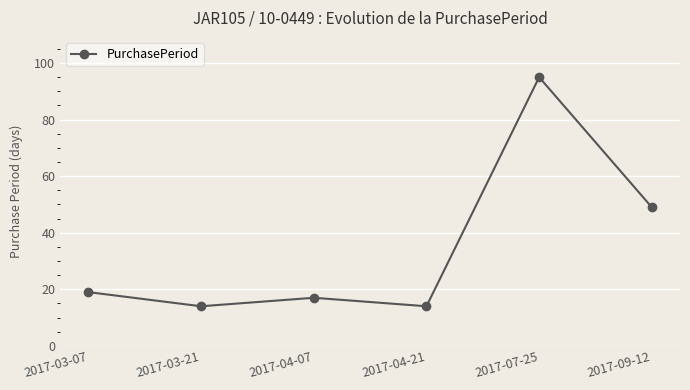

How many series are shown in this chart?

1